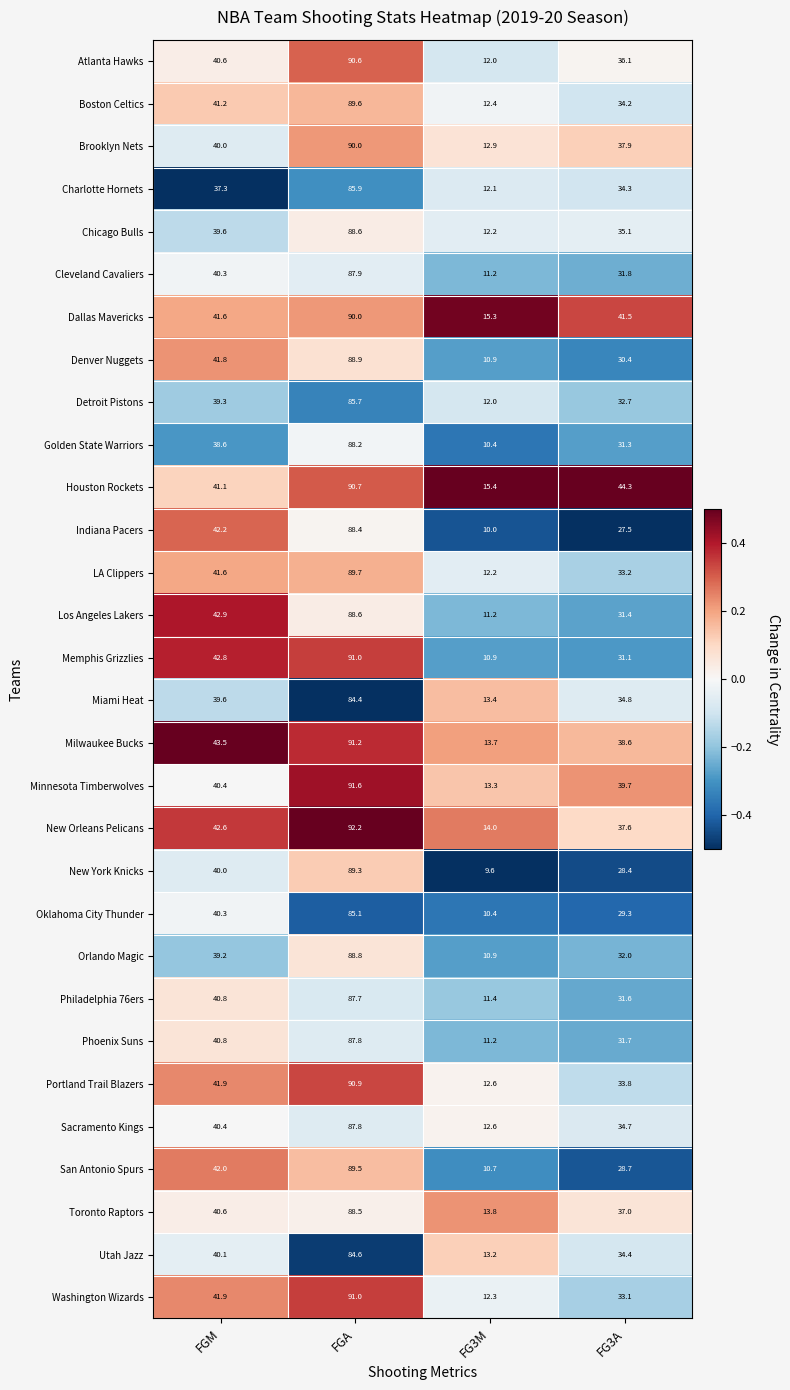

Which series has the largest total across all categories?

Houston Rockets